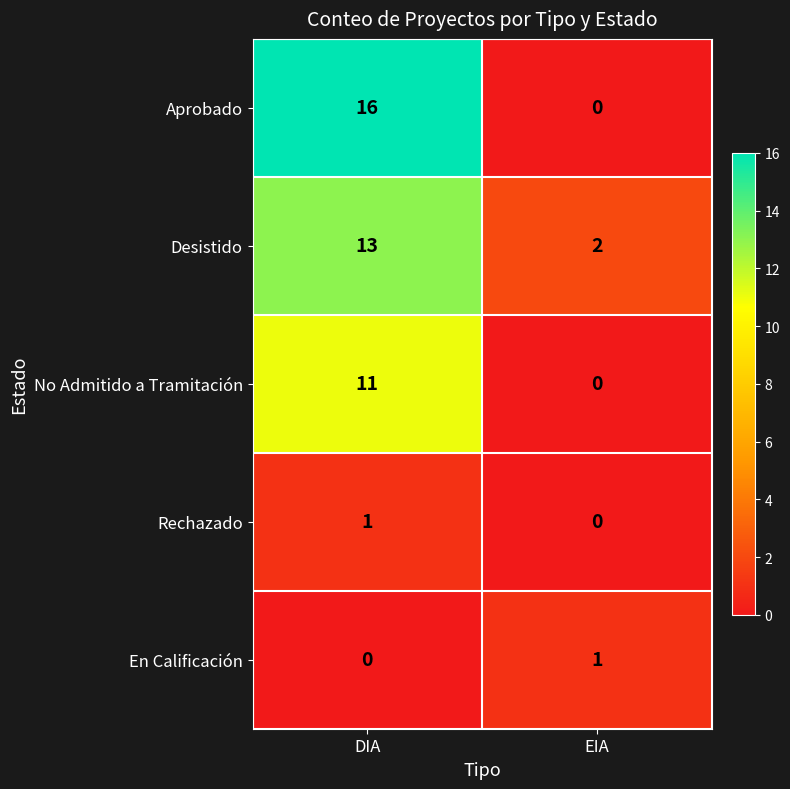

How many categories are shown in the chart?

2